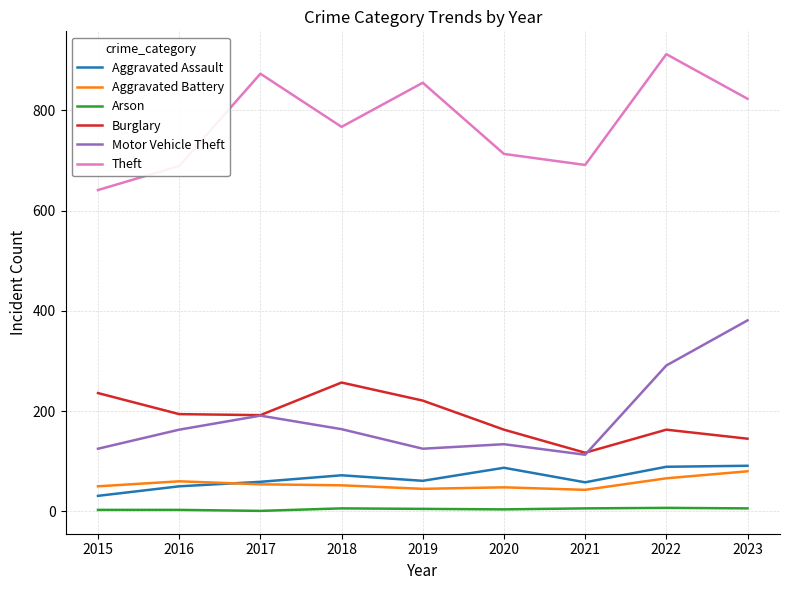

The Burglary series shows 221 at 2019. True or false?

True